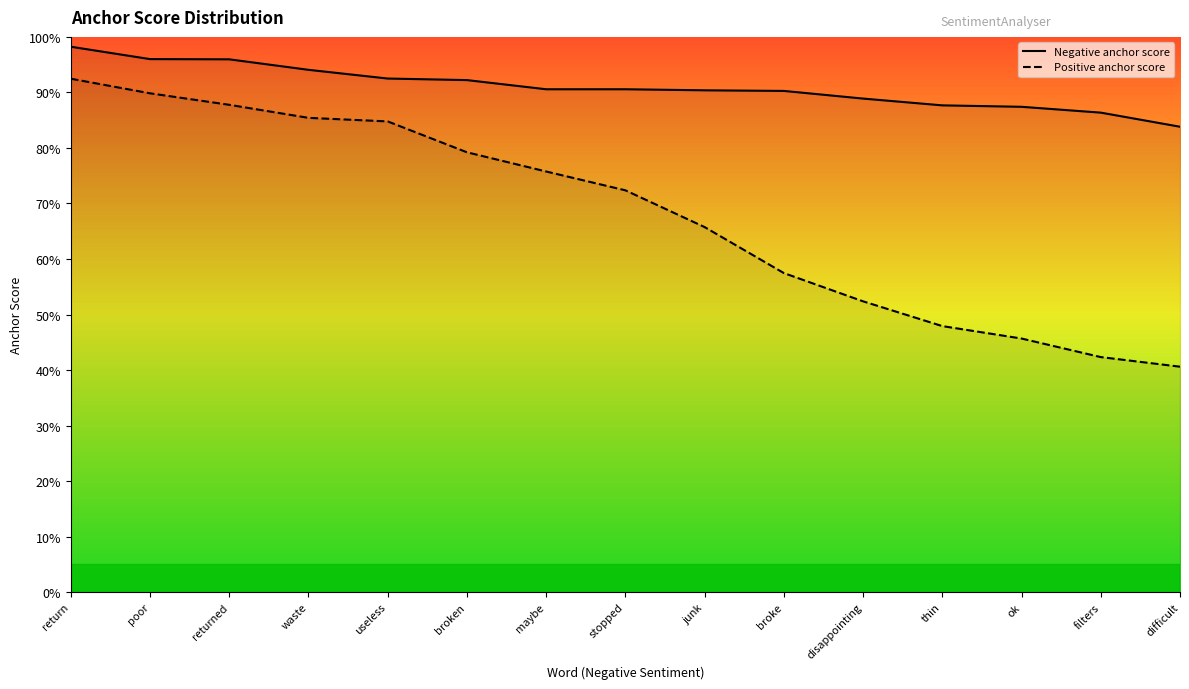

What is the label of the 11th point from the left?

disappointing